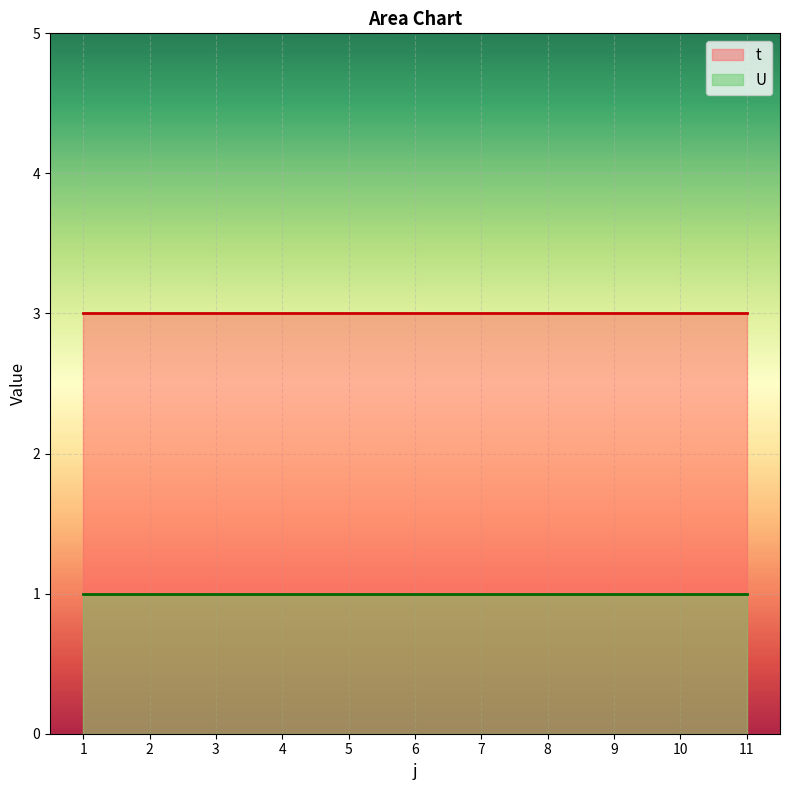

What is the sum of all t values?

33